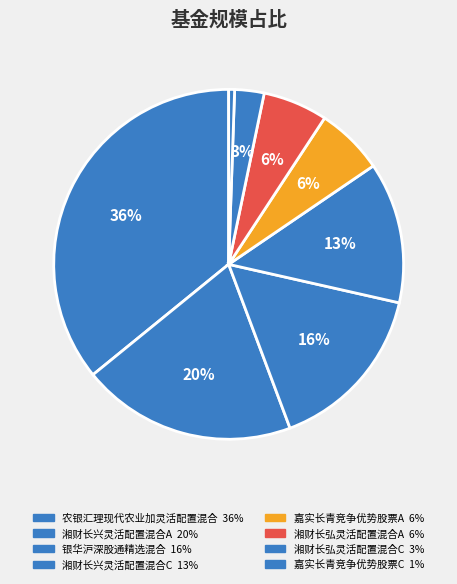

Which has a higher value, 湘财长弘灵活配置混合A or 湘财长弘灵活配置混合C?

湘财长弘灵活配置混合A